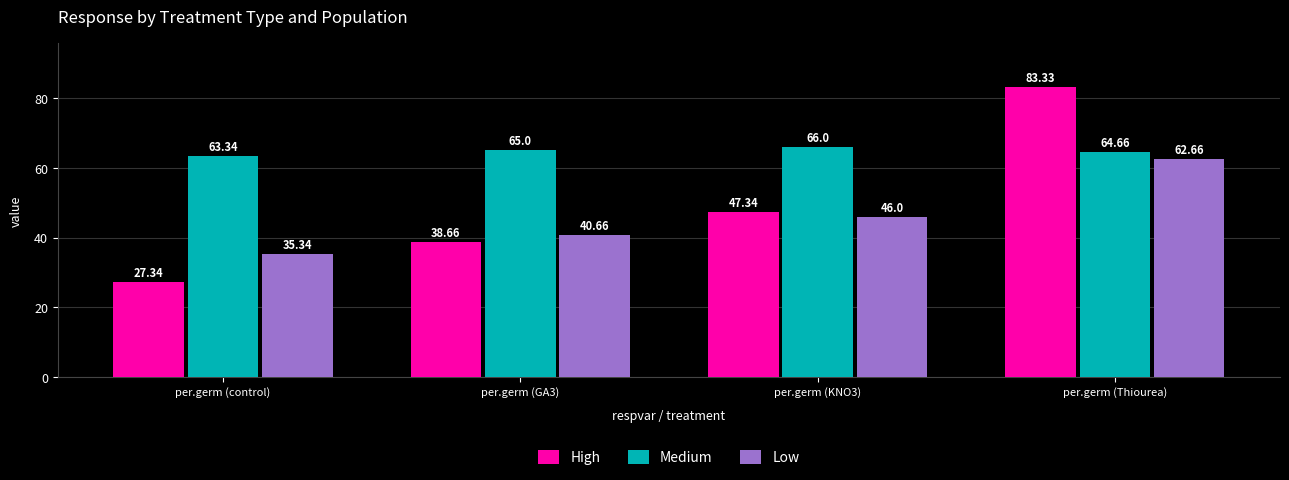

At which category does the chart reach its peak across all series?

per.germ (Thiourea)